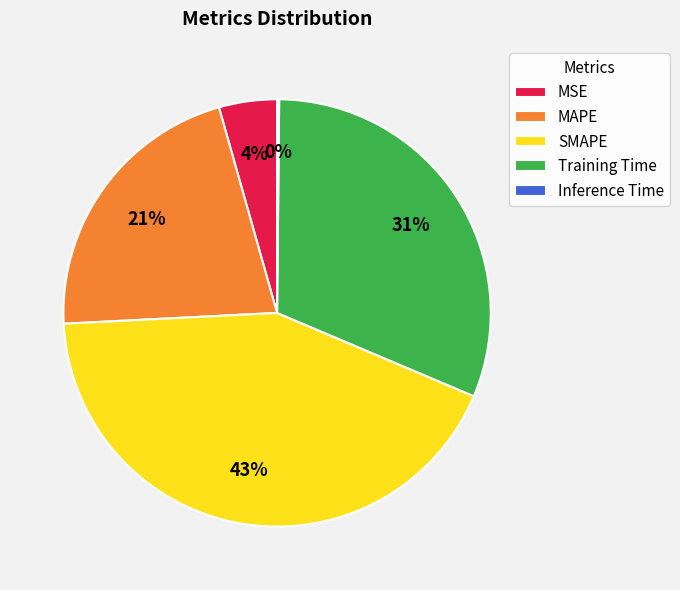

Does any single category account for the majority?

No